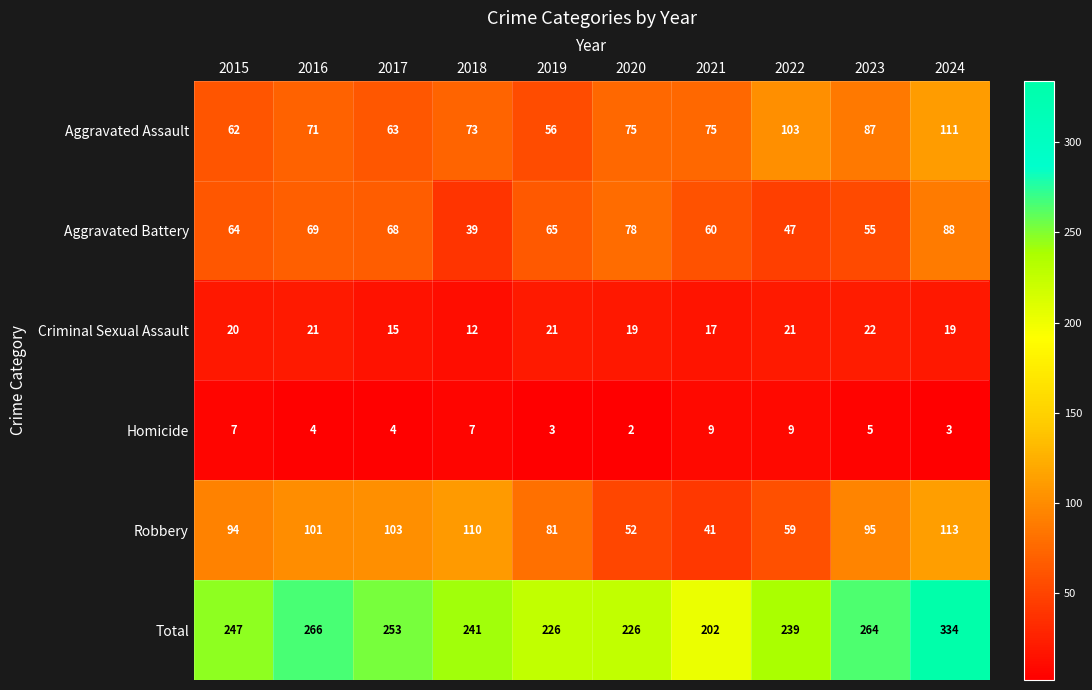

At which category is the sum across all series the highest?

2024